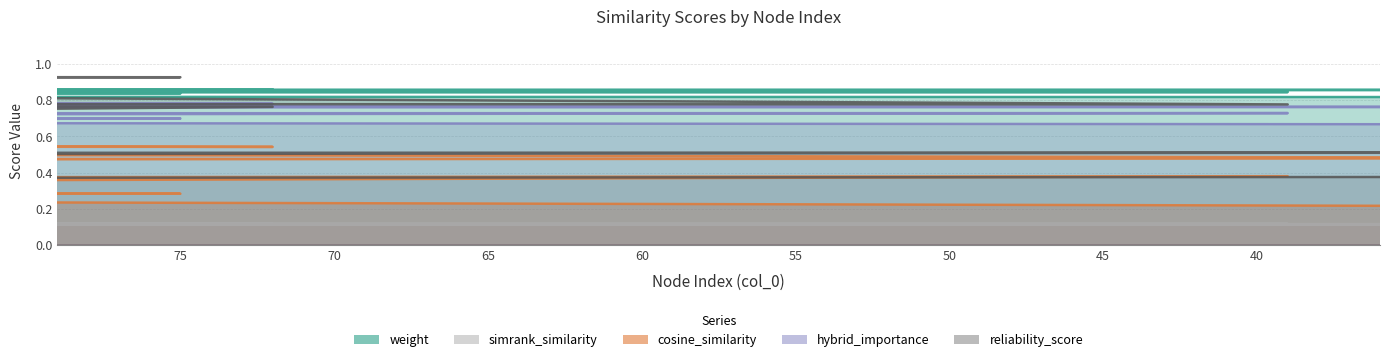

In cosine_similarity_to_test_node, how many points are lower than both neighbors (excluding endpoints)?

7